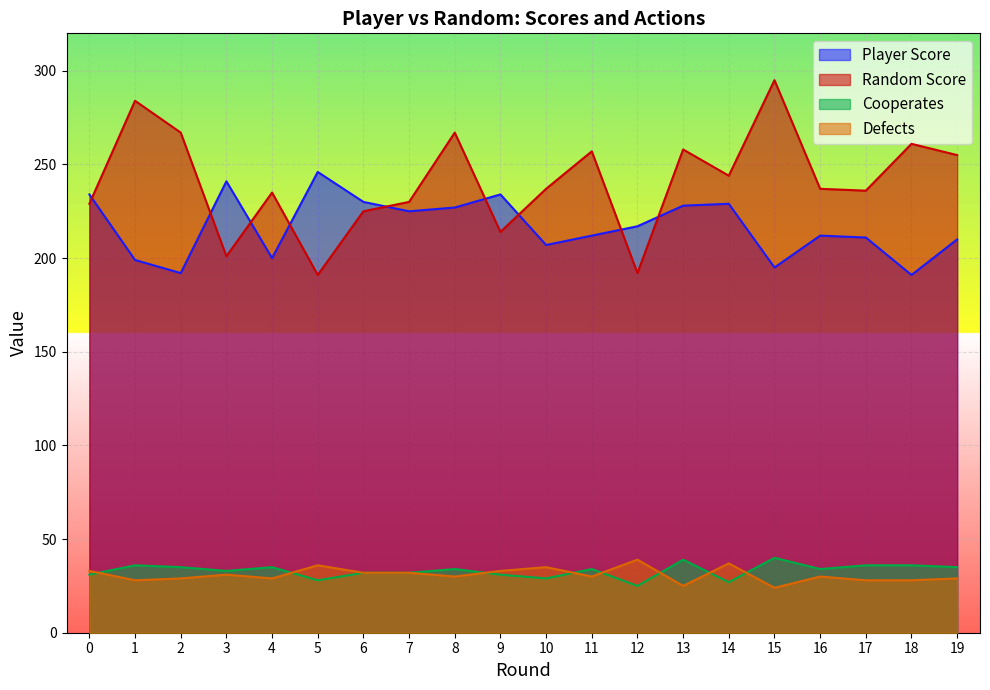

How many data points in Player Score are less than 217?

10